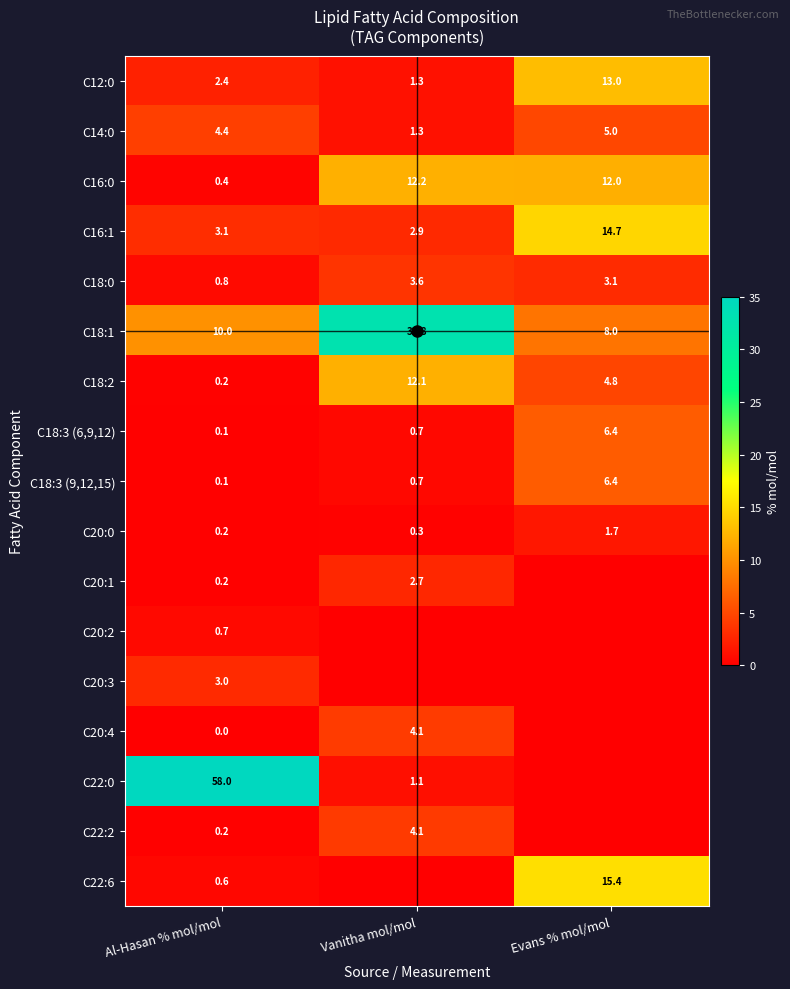

Rank the categories by C12:0 value from lowest to highest.

Vanitha mol/mol, Al-Hasan % mol/mol, Evans % mol/mol